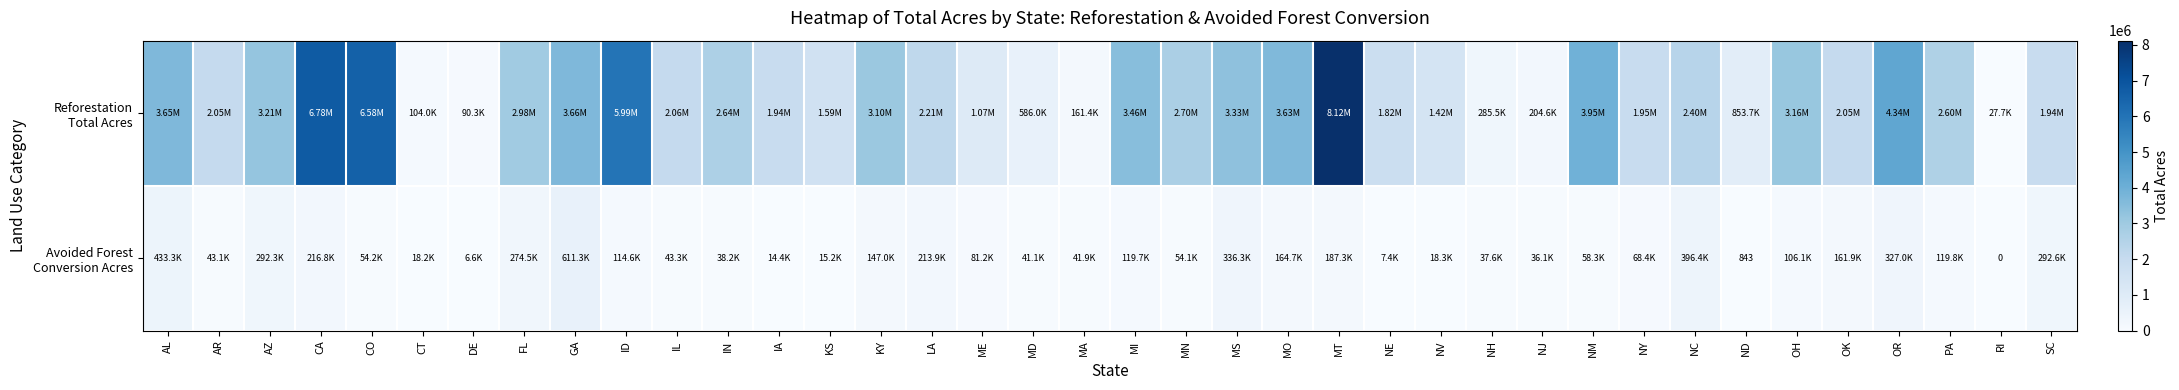

Where does the Avoided Forest Conversion Acres series first go above 81236?

AL